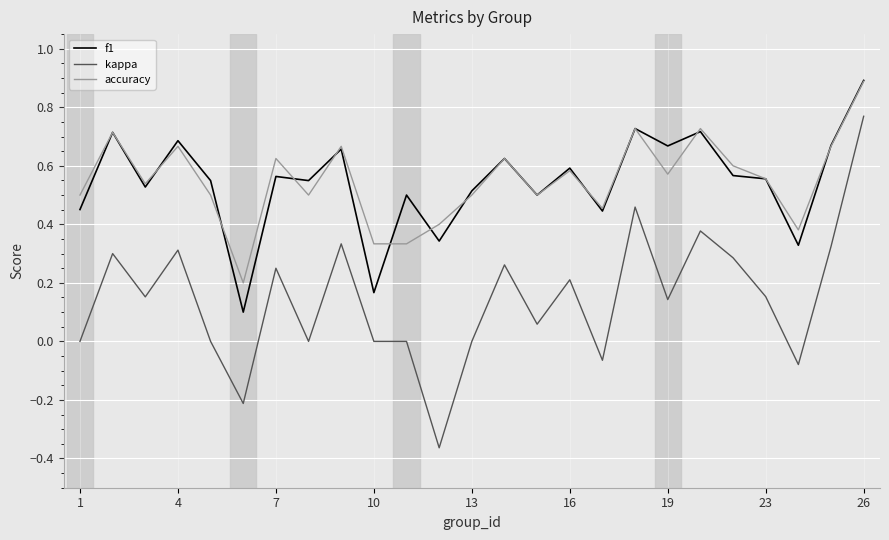

Which series has the largest range (max minus min)?

kappa